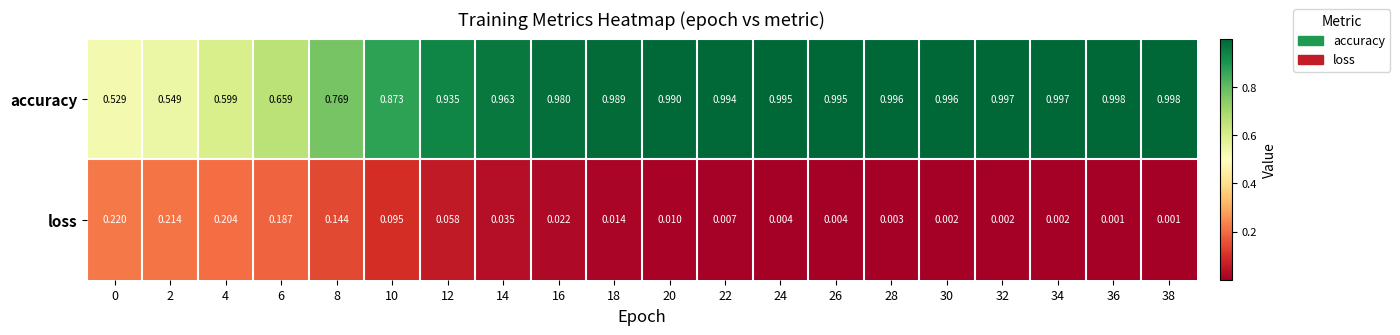

Which series has the largest range (max minus min)?

accuracy